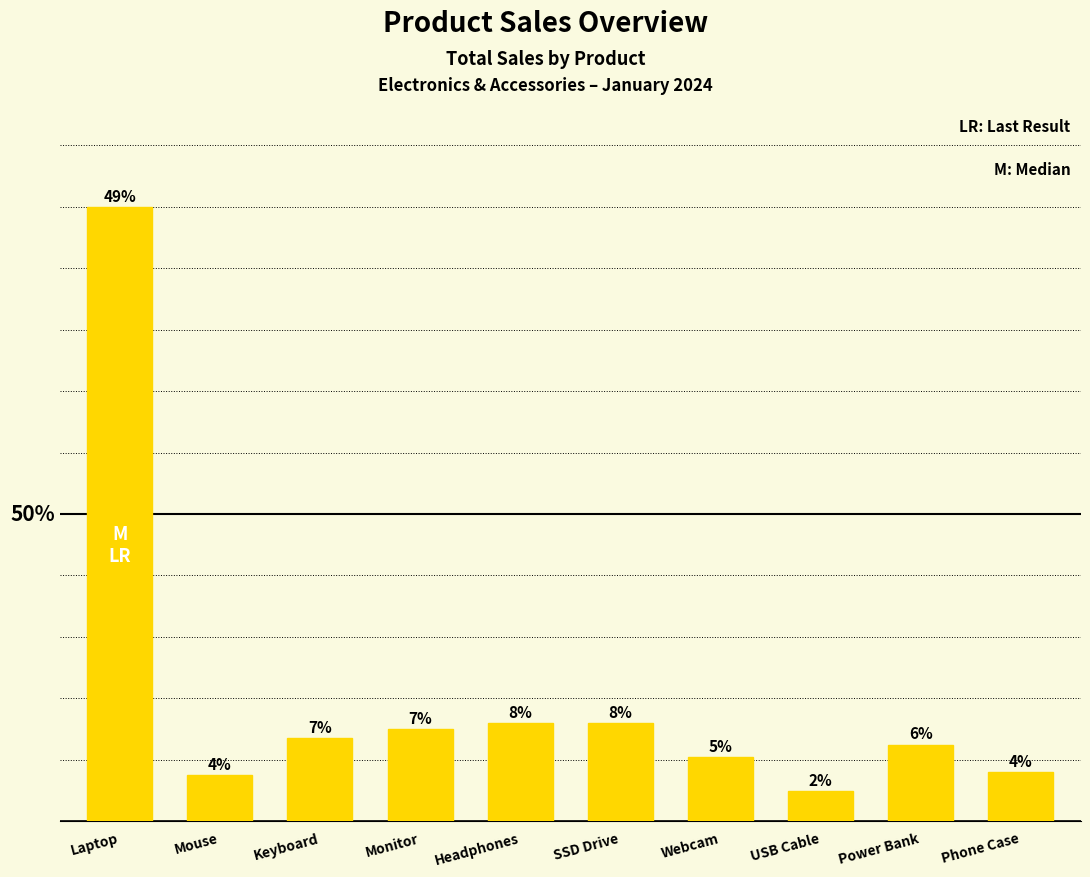

Is it true that the value at Headphones is 79.5?

False